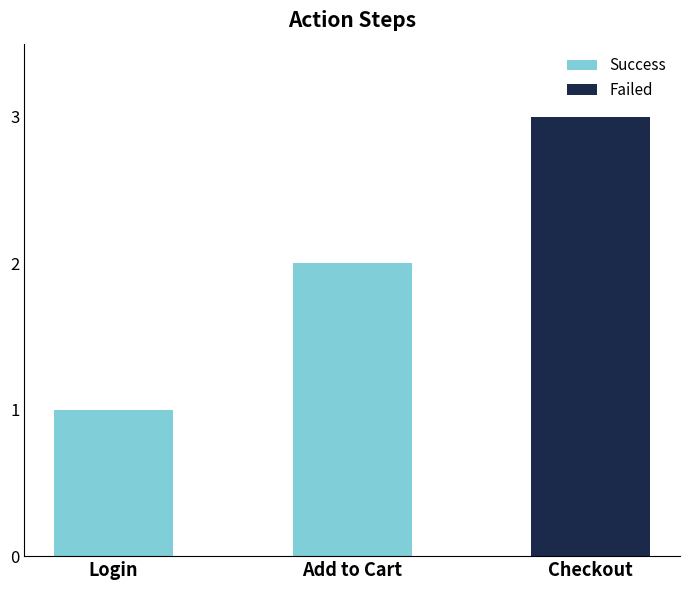

Rank the categories by value from highest to lowest.

Checkout, Add to Cart, Login